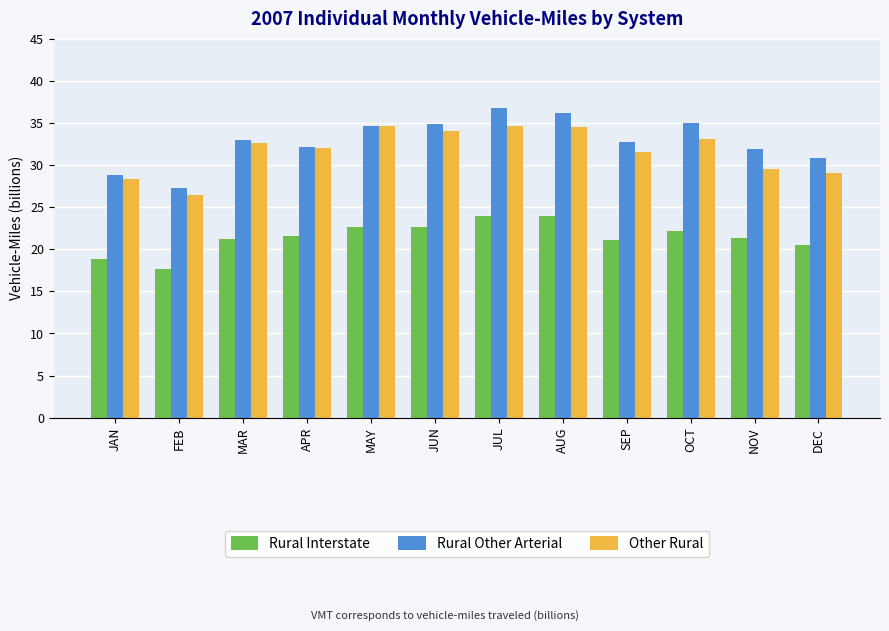

What is the label of the 10th bar from the right?

MAR